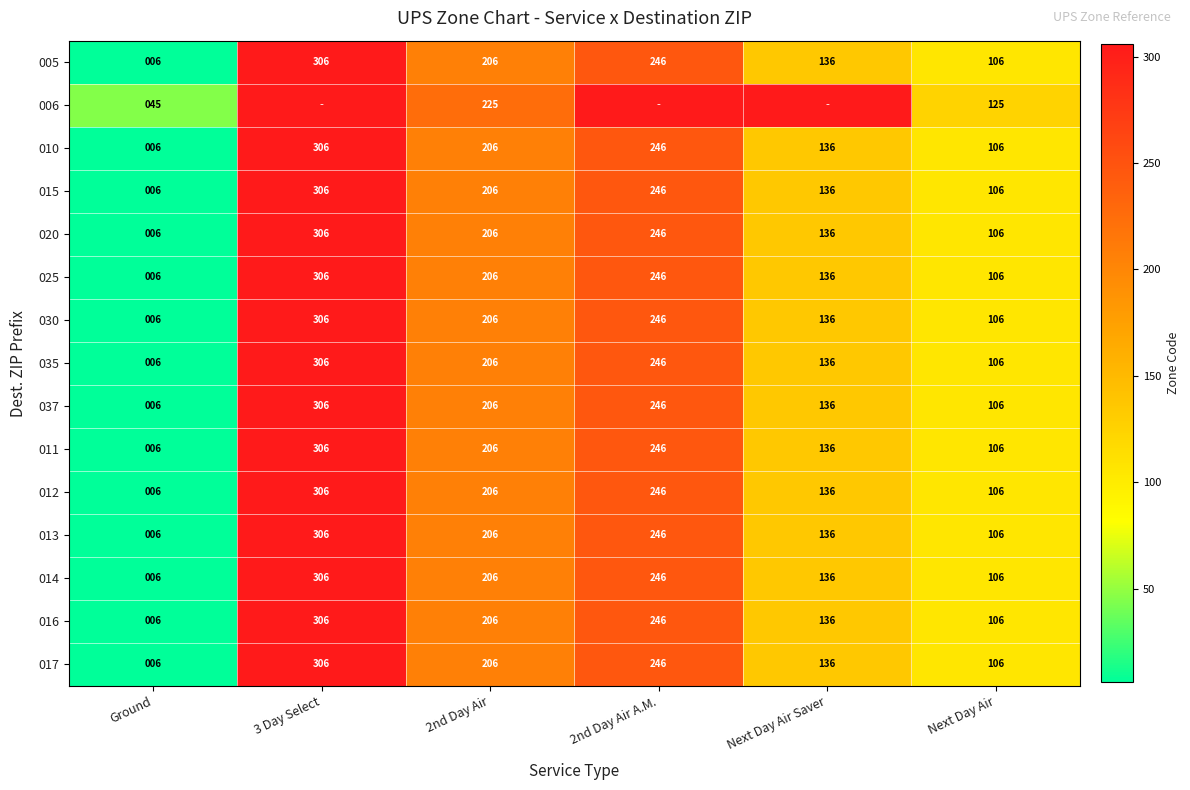

What is the average value of the 030 series?

168